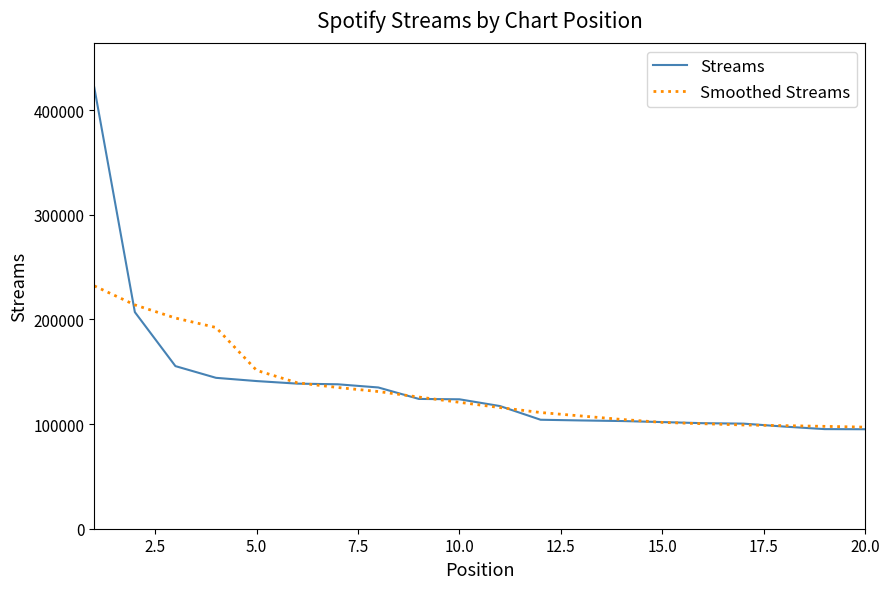

What are all the series names shown in the legend?

Streams, Smoothed Streams